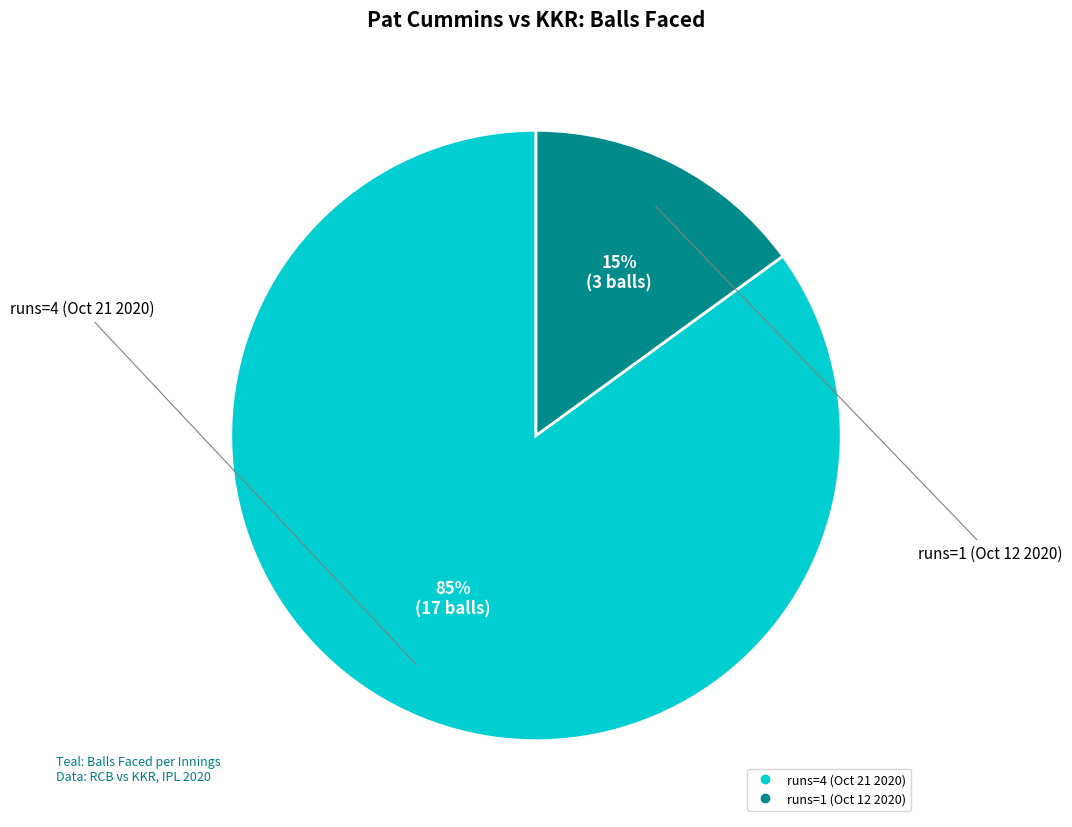

Does runs=1 (Oct 12 2020) represent more than half of the total?

No